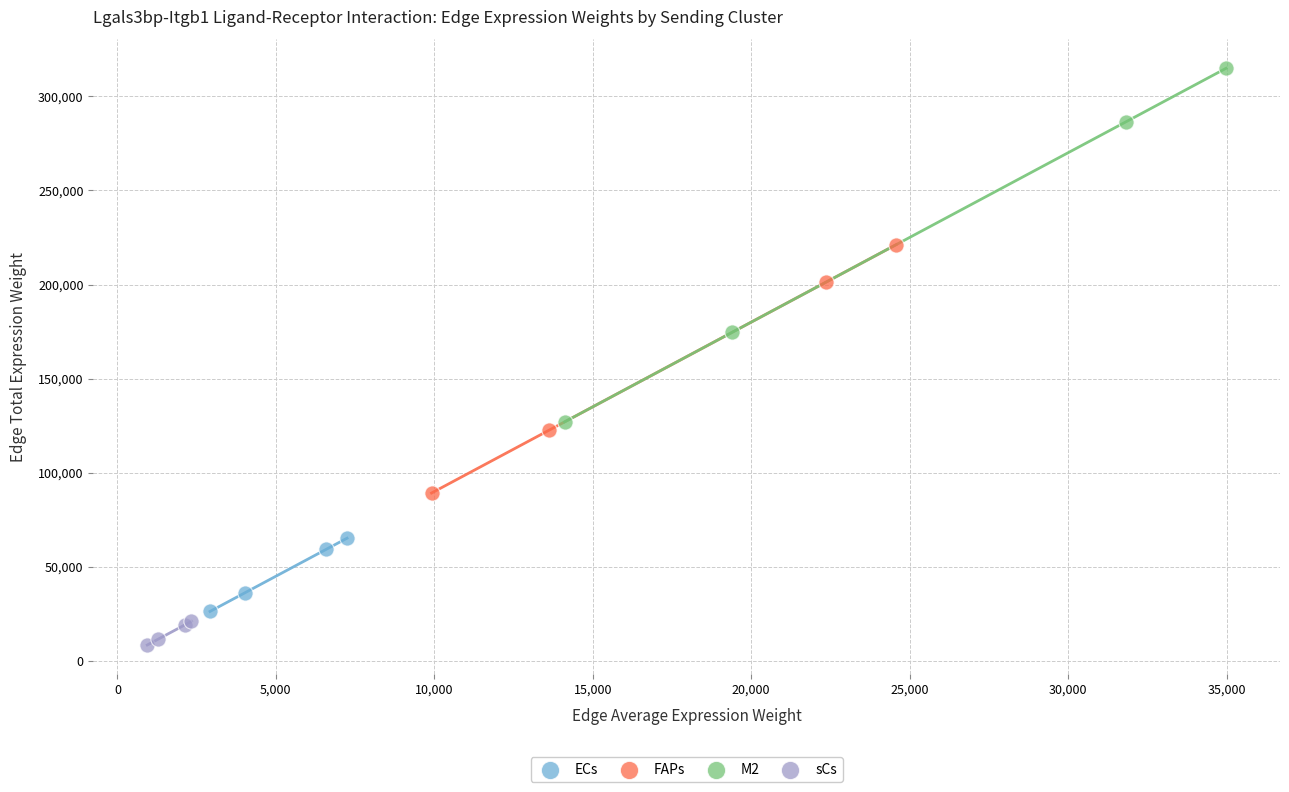

Which series has the largest Y range (max minus min)?

M2